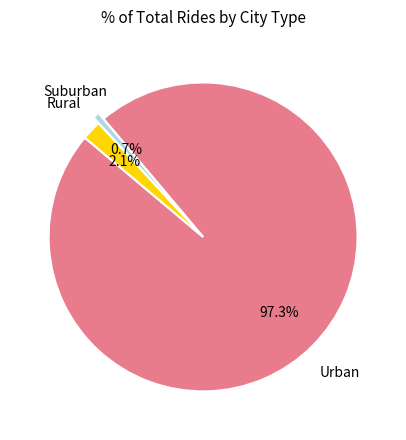

Is there any slice that represents more than half of the pie?

Yes